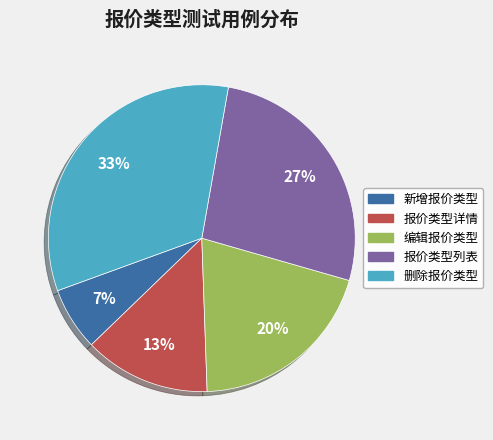

How many segments does this pie chart have?

5